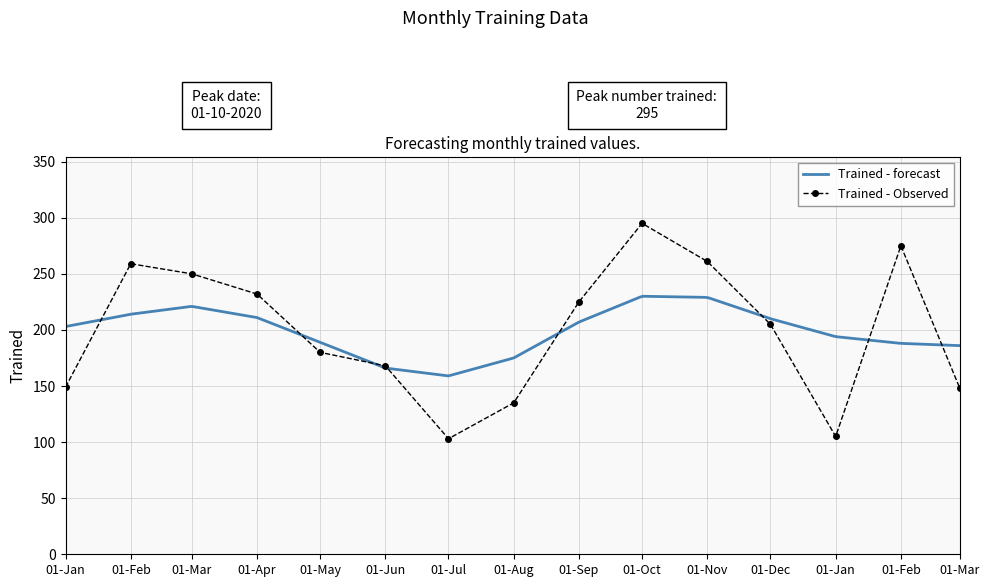

How many values exceed 205?

7